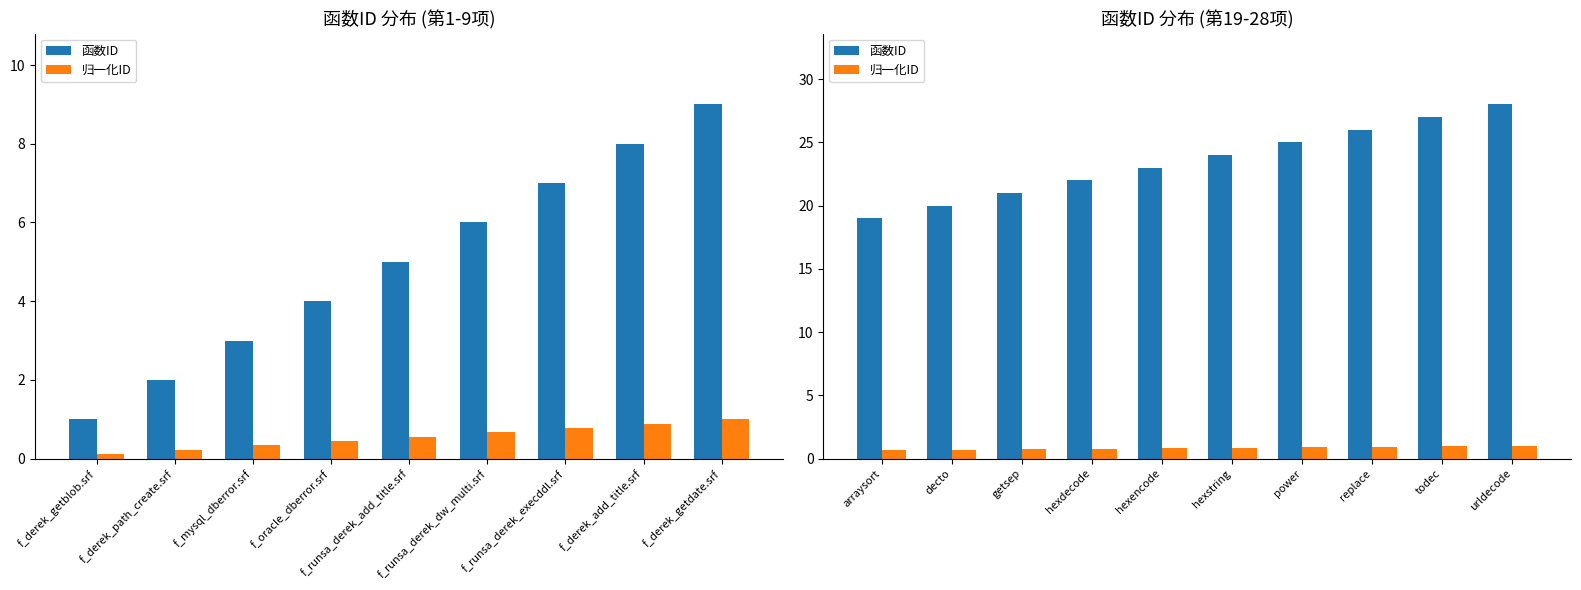

What is the average value of the 归一化ID series?

0.8